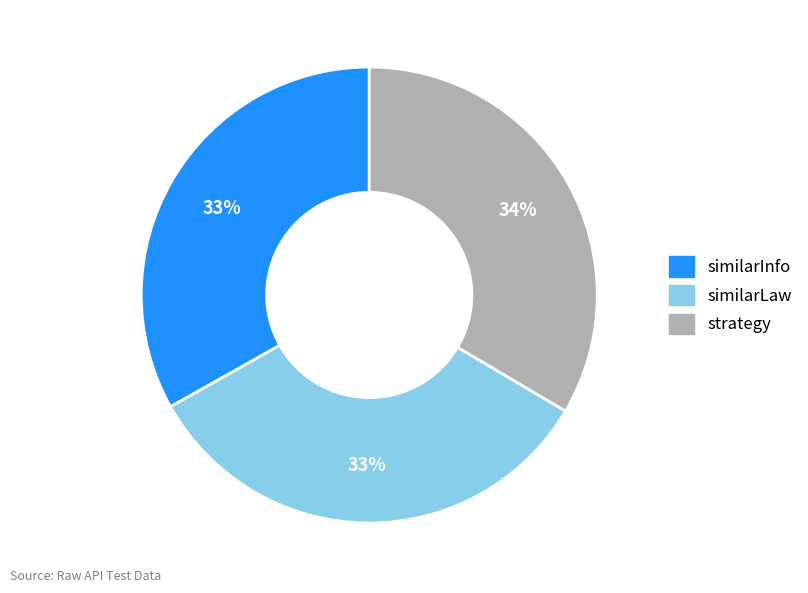

The similarLaw slice represents 33% of the pie. True or false?

True